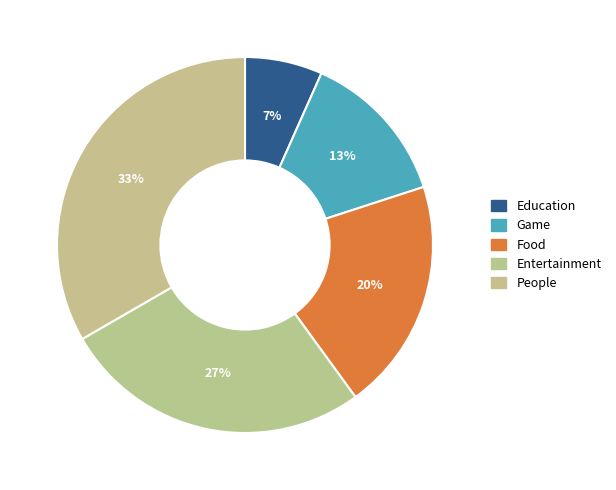

Rank the categories by value from highest to lowest.

People, Entertainment, Food, Game, Education